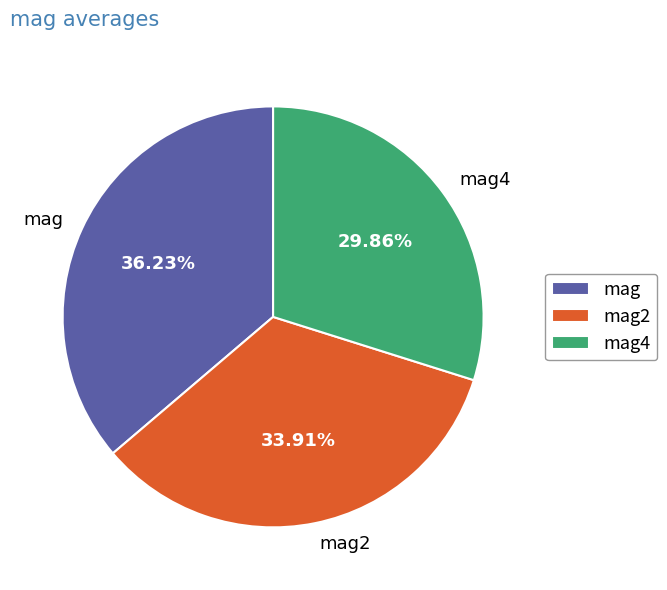

To the nearest percent, what is the difference between the largest and smallest slice percentages?

6%